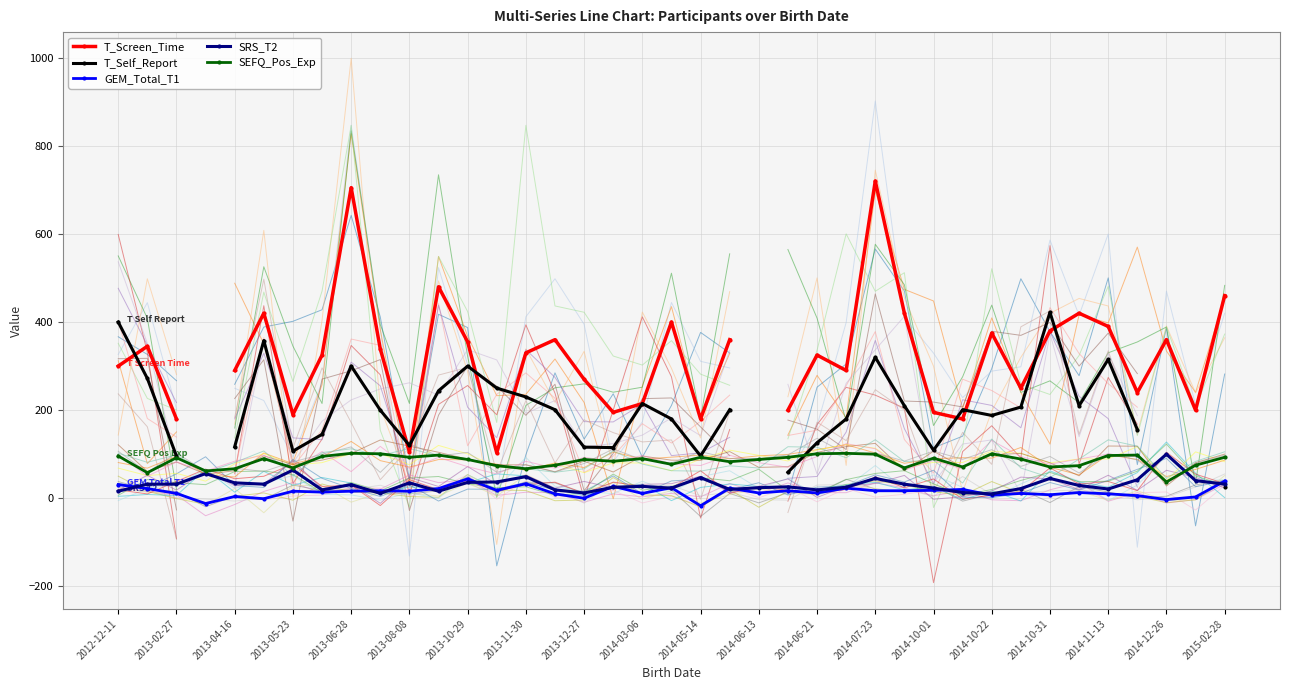

True or false: GEM_Total_T1 and SEFQ_Pos_Exp cross at least once.

False